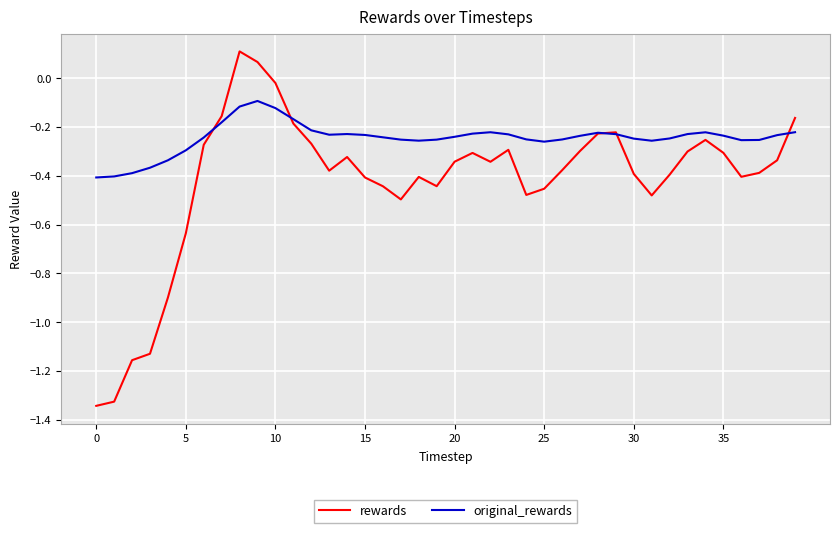

List the series in order of their peak value, lowest first.

original_rewards, rewards